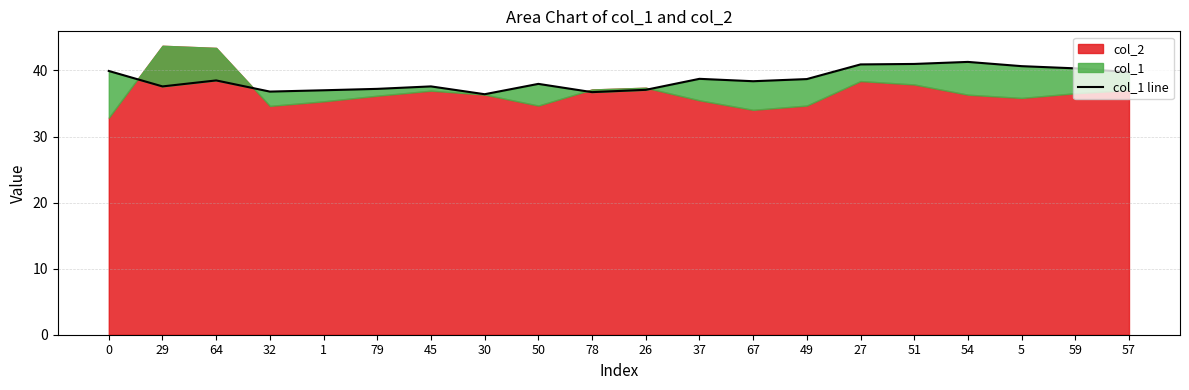

At which label is the value closest to 38?

50